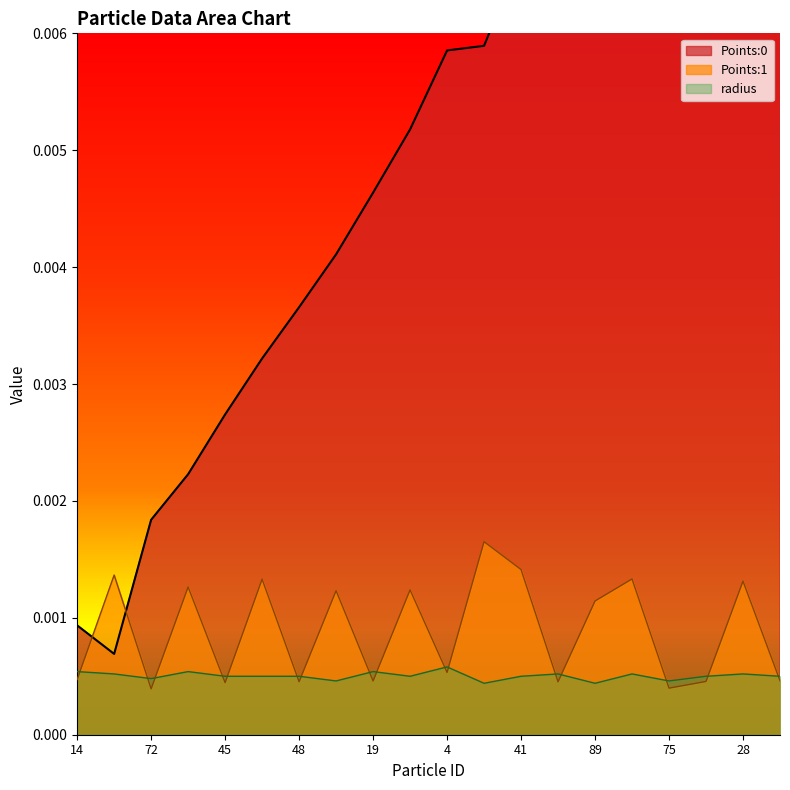

How many interior local peaks does the radius series have?

6